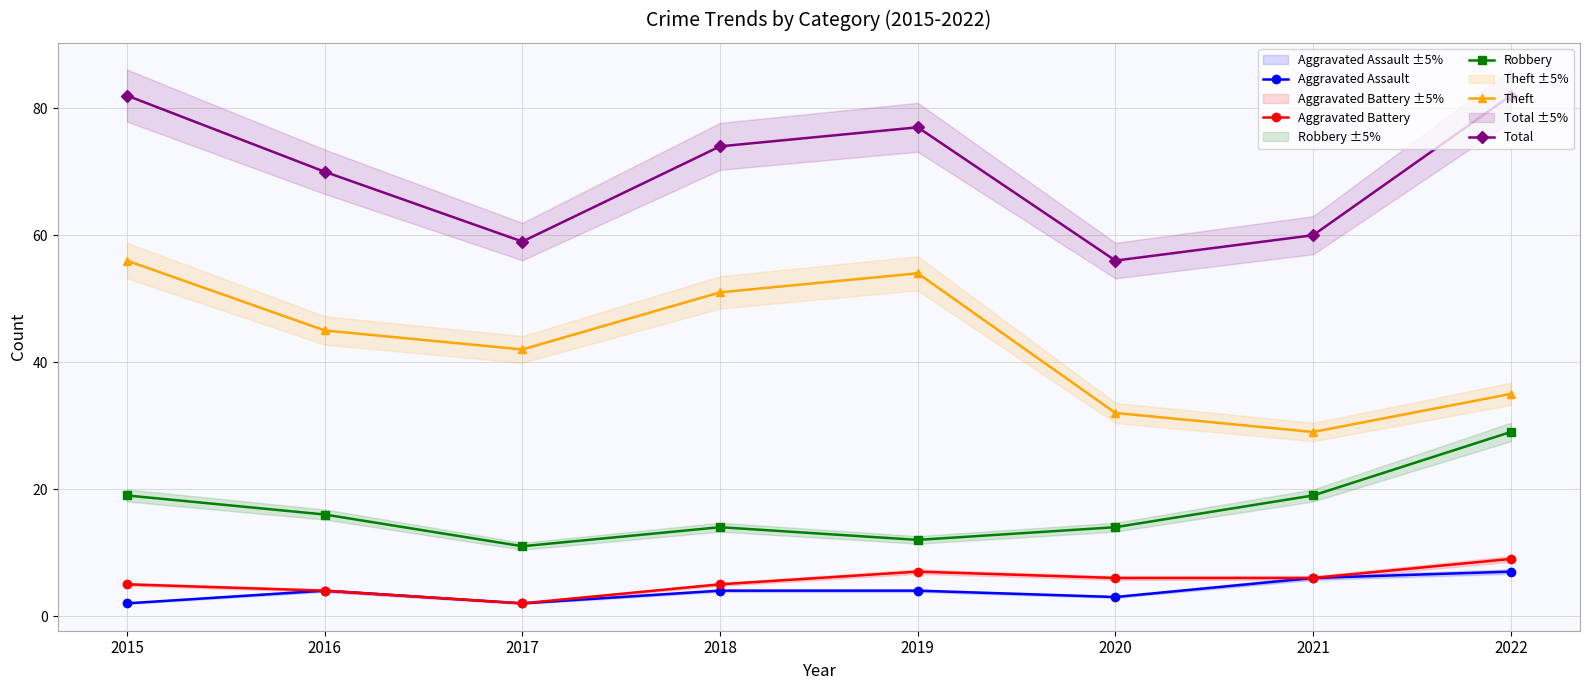

What is the sum of the Theft values at 2015 and 2021?

85